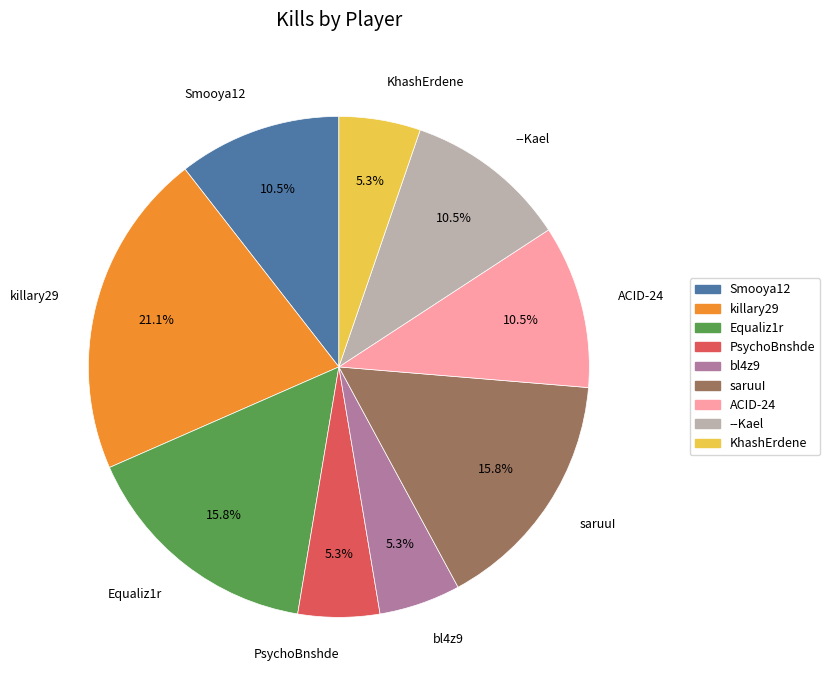

What is the largest slice in the pie chart?

killary29